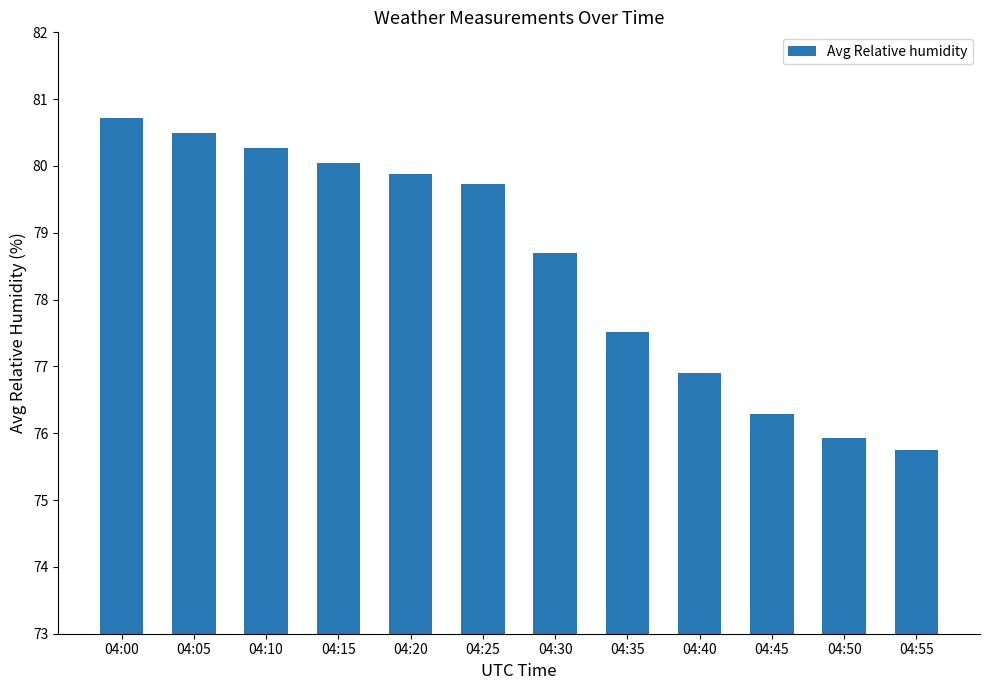

What is the value of the 4th bar from the left?

80.0